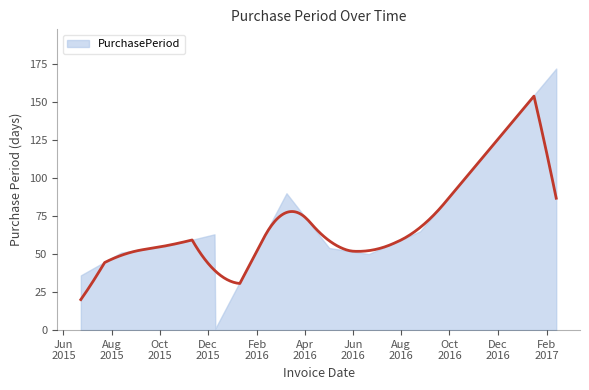

At which label is the value closest to 86?

2016-03-09